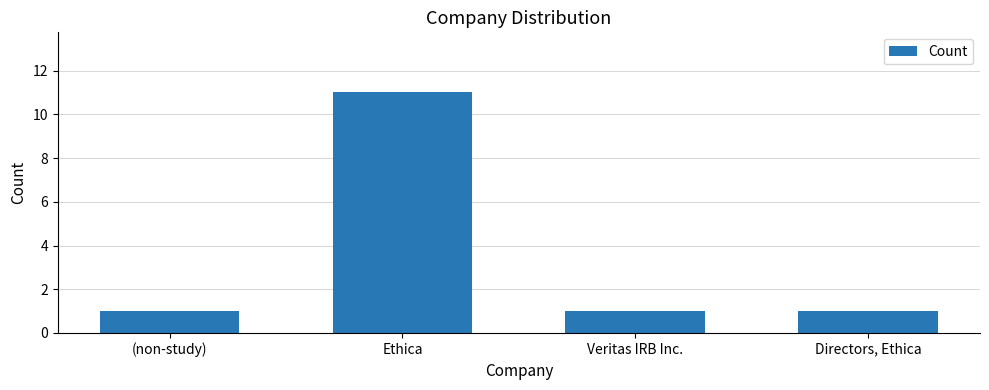

Reading left to right, what are all the values shown in this chart?

1	11	1	1